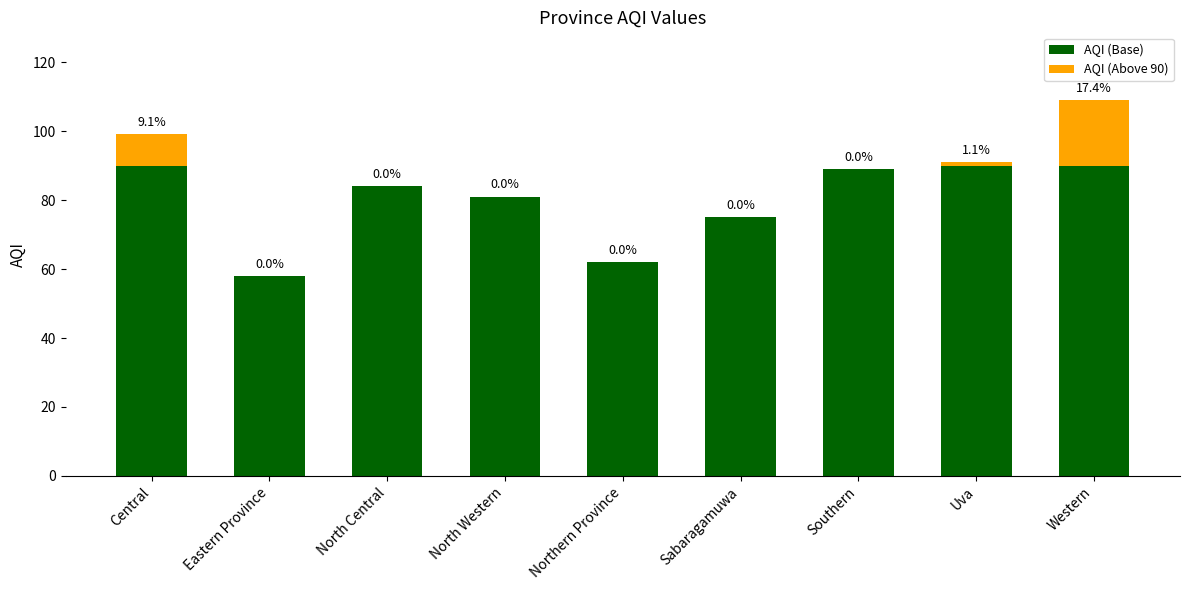

Is it true that AQI (Base) equals 84 at North Central?

True